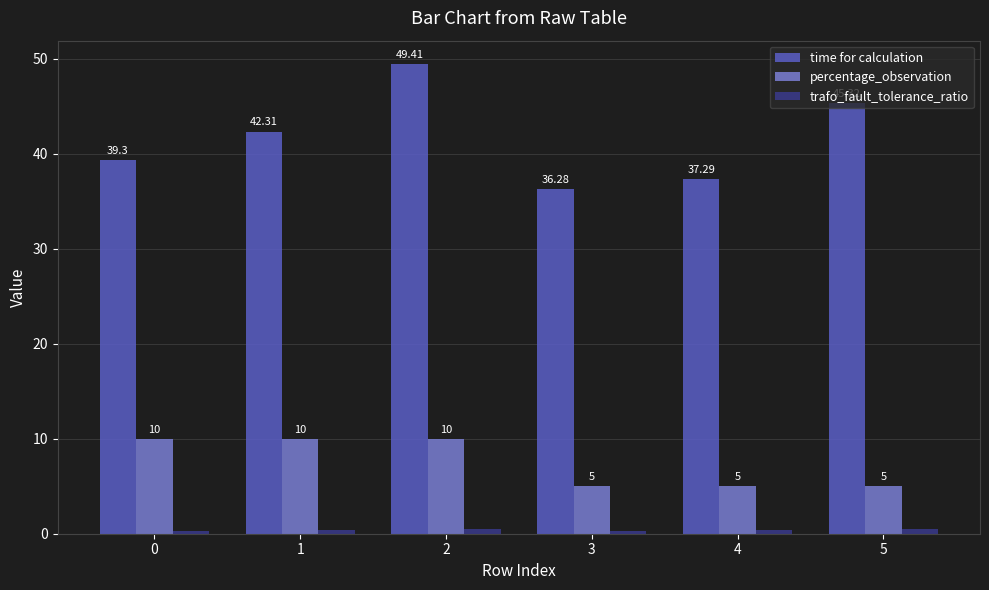

Between 1 and 3, which series saw the biggest shift?

time for calculation